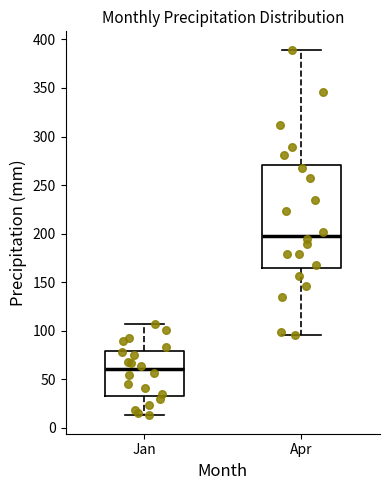

Where does the upper whisker of the box for Apr end on the y-axis? The values are not printed on the chart, so give them approximately, as read against the axis.

390